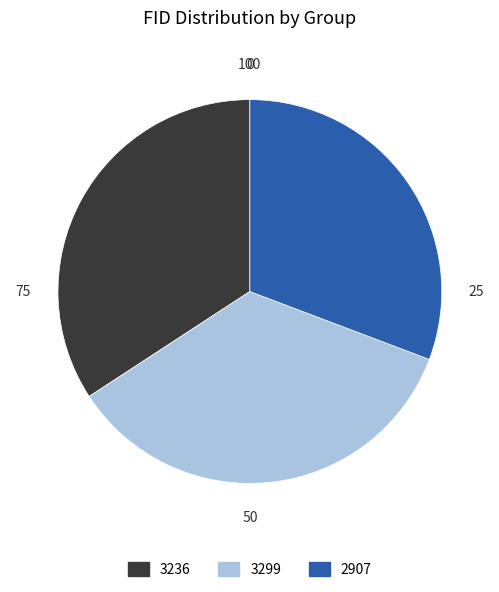

Rank the categories by value from highest to lowest.

3299, 3236, 2907